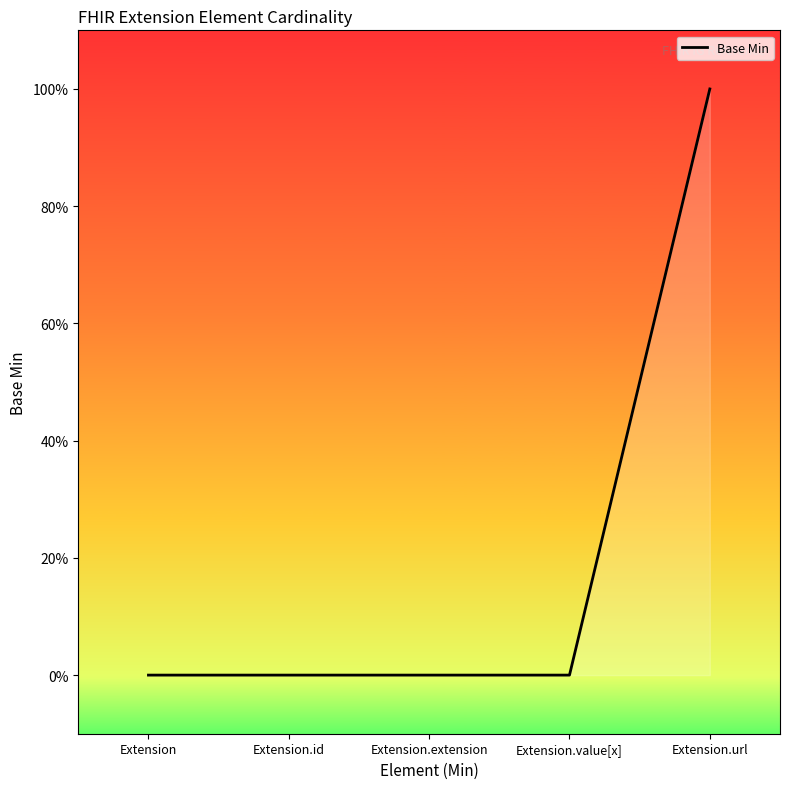

Does the chart have visible grid lines?

No